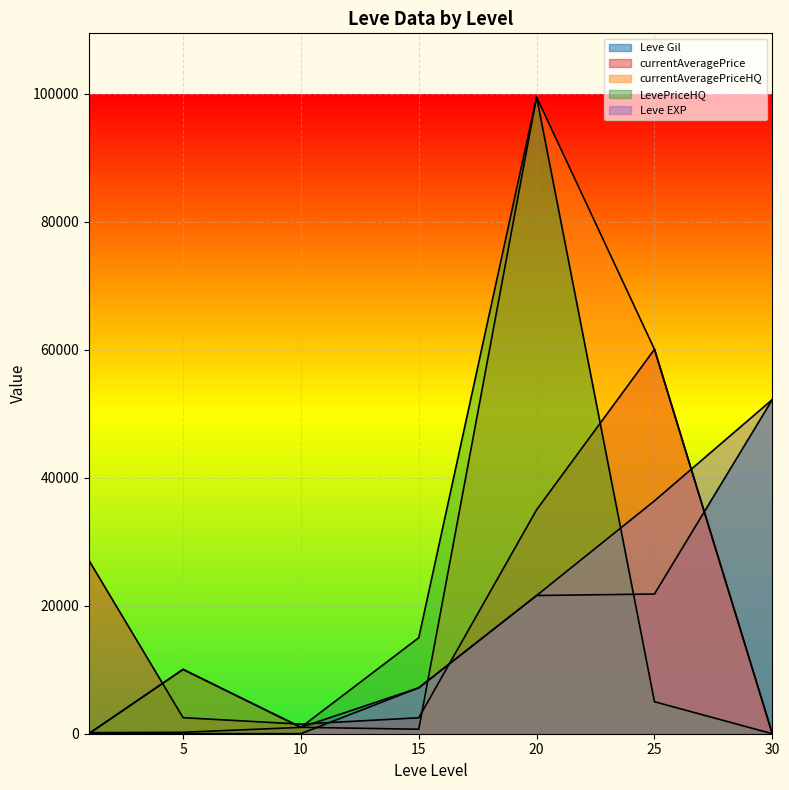

What is the difference between the highest and lowest values at 5?

10045.0